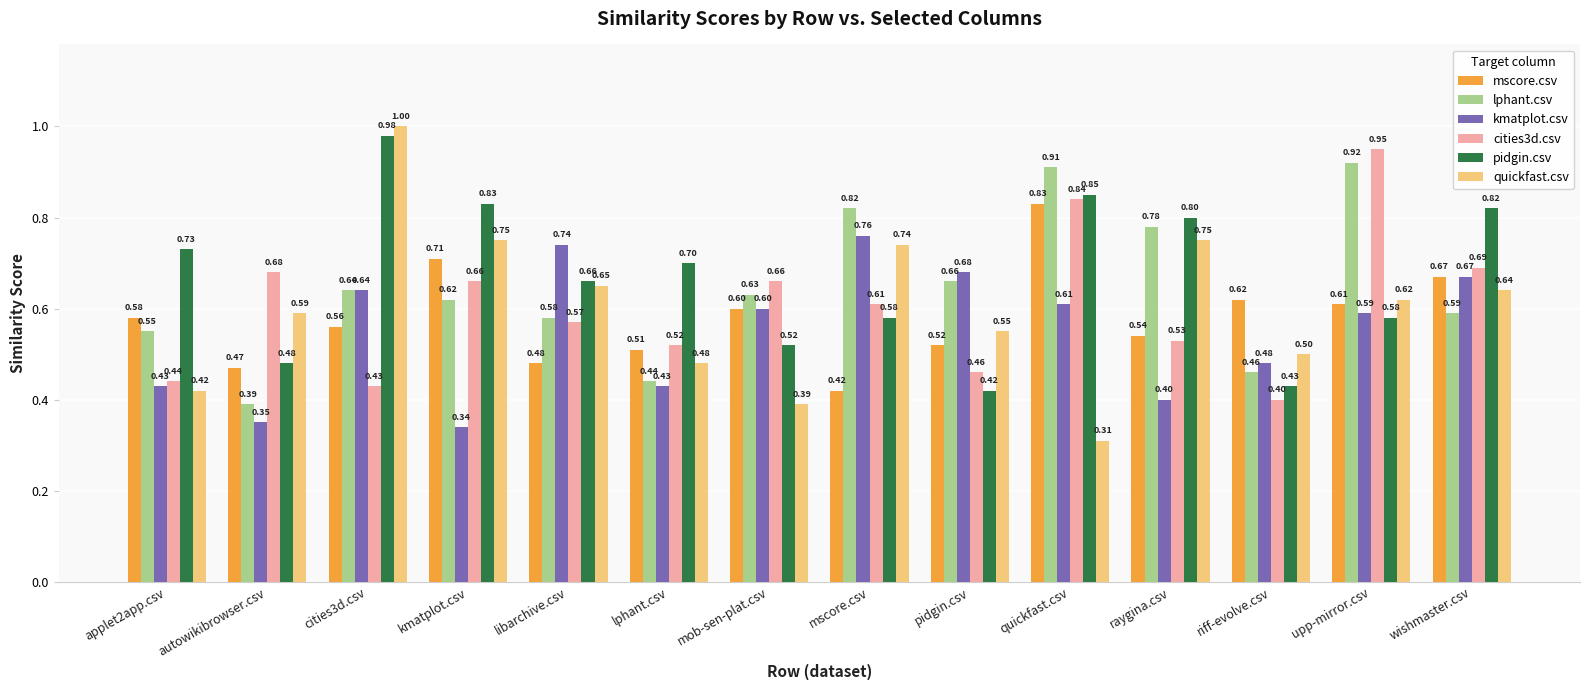

Is the value of kmatplot.csv at riff-evolve.csv greater than the value of lphant.csv at mscore.csv?

No